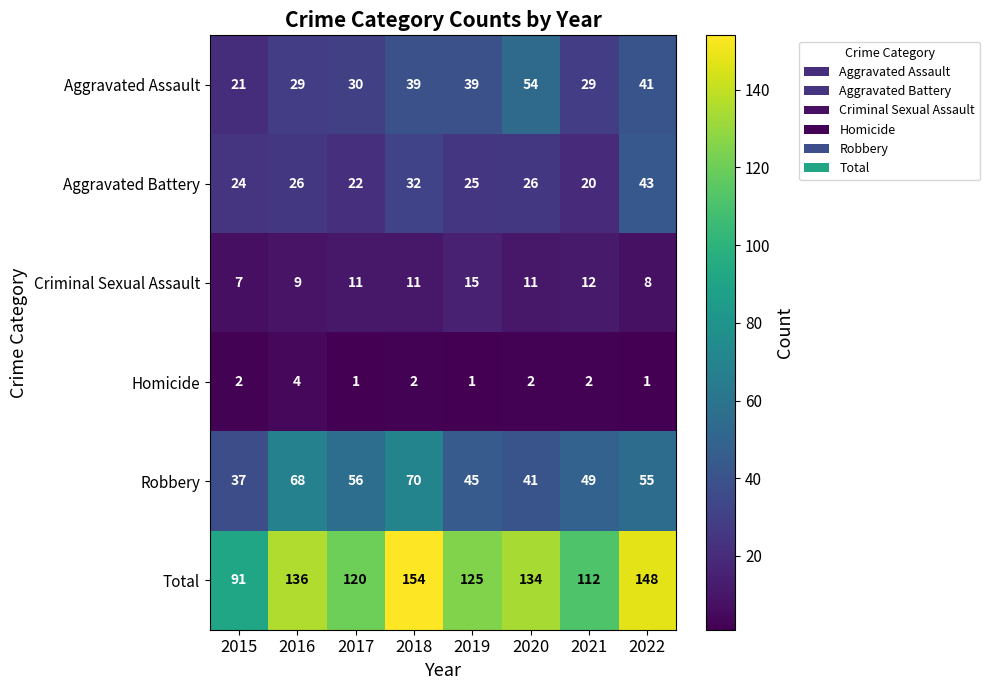

What is the difference between the highest and lowest values at 2022?

147